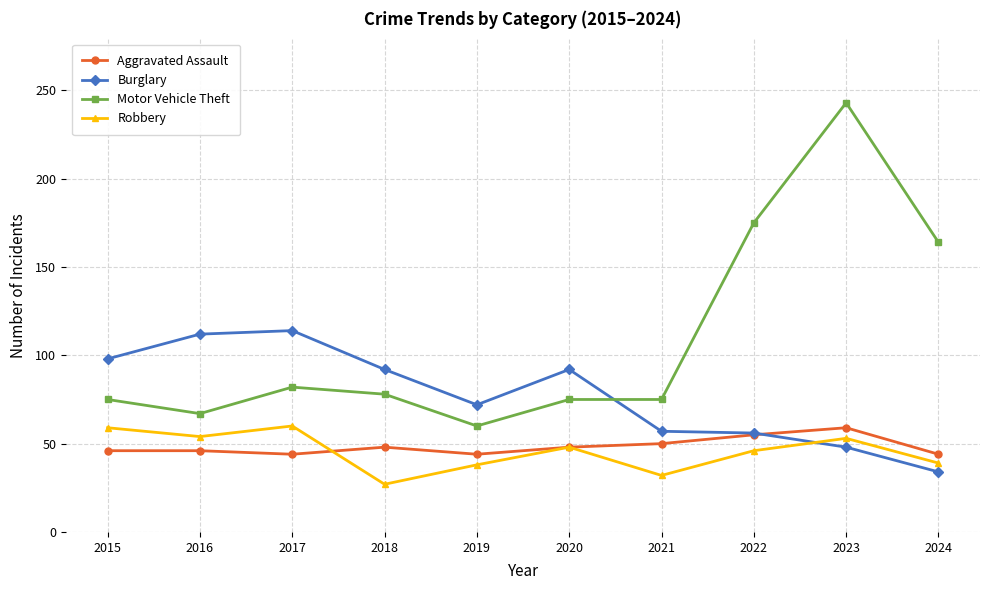

How many values in the Motor Vehicle Theft series are below 78?

5